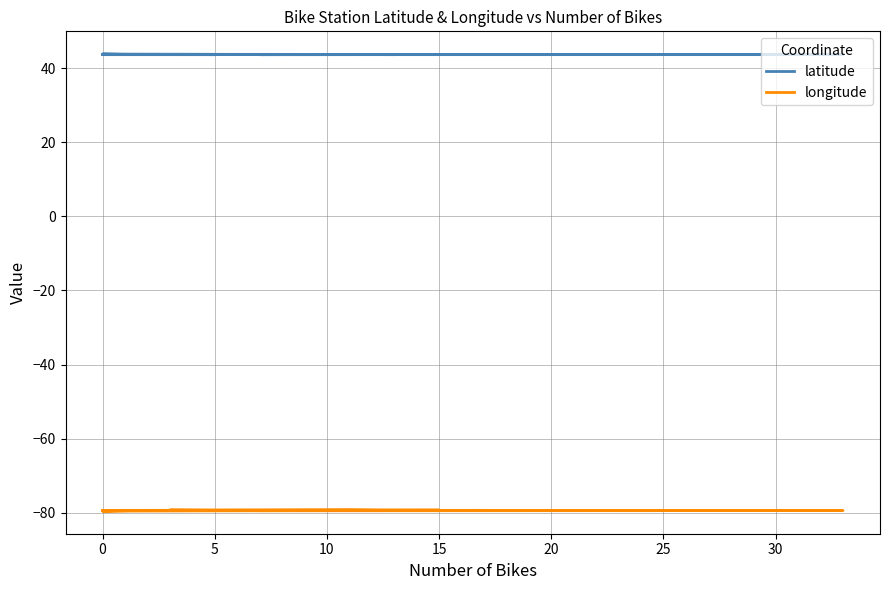

How many distinct data groups are displayed?

2